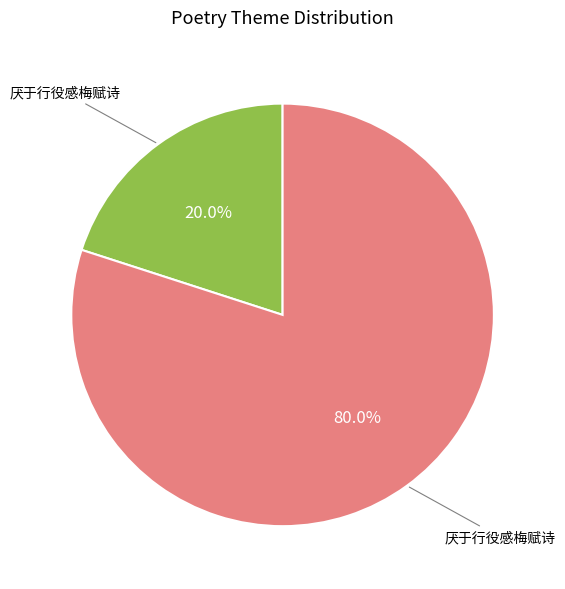

Is there a majority slice in this chart?

Yes